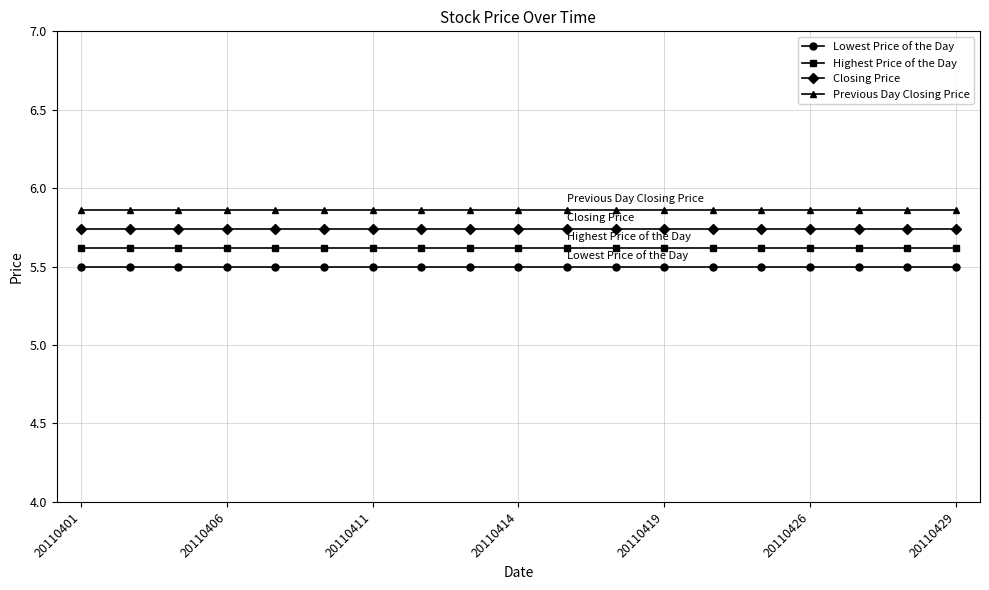

What is the lowest value of the Highest Price of the Day series?

5.6